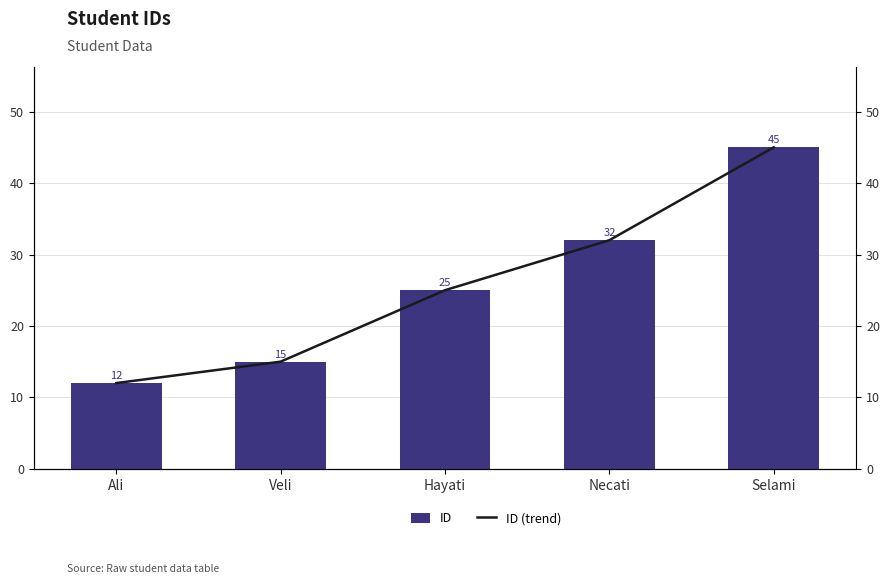

How many data points in ID are above 25?

2